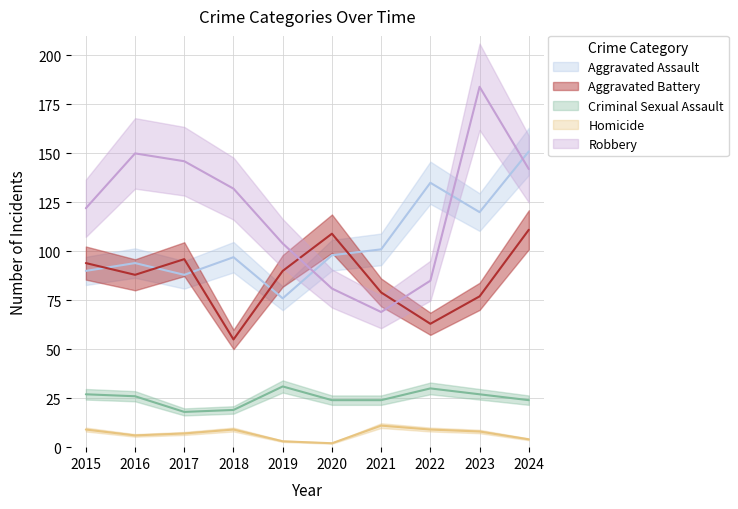

What is the sum of the Aggravated Battery values at 2021 and 2016?

167